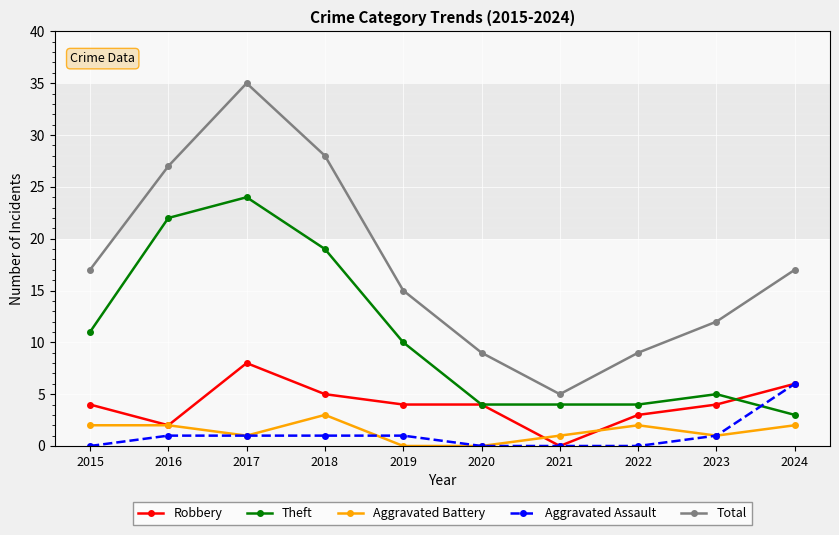

How many distinct data groups are displayed?

5